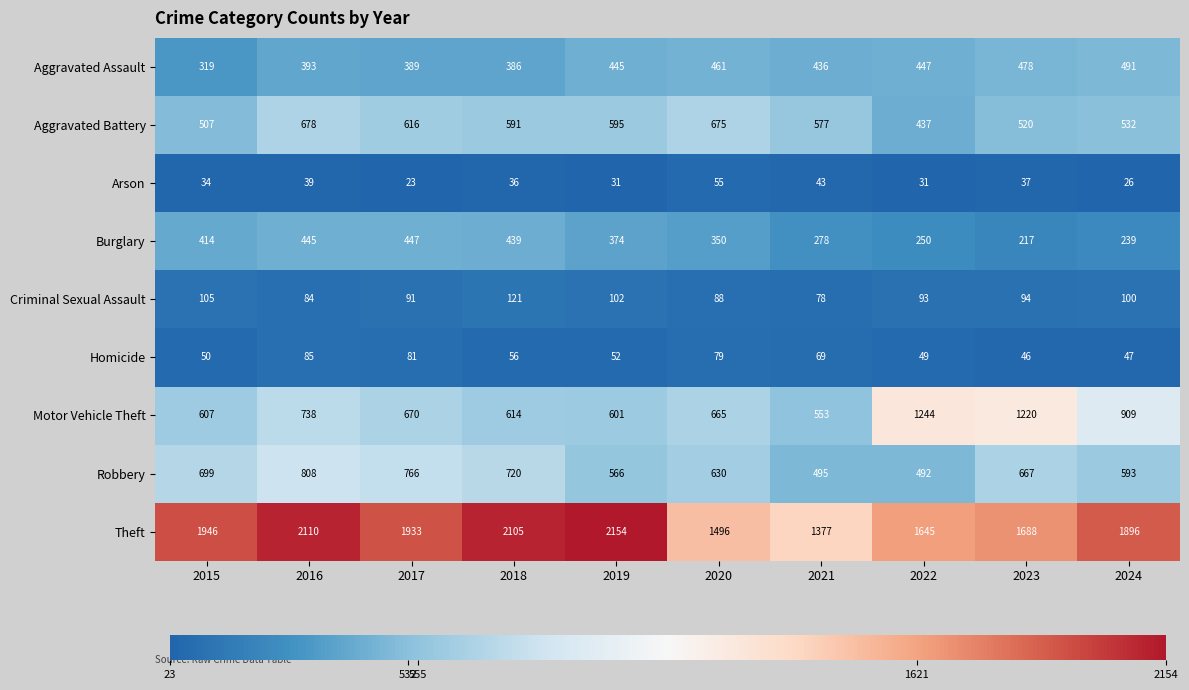

Which label corresponds to the smallest value in the chart?

2017